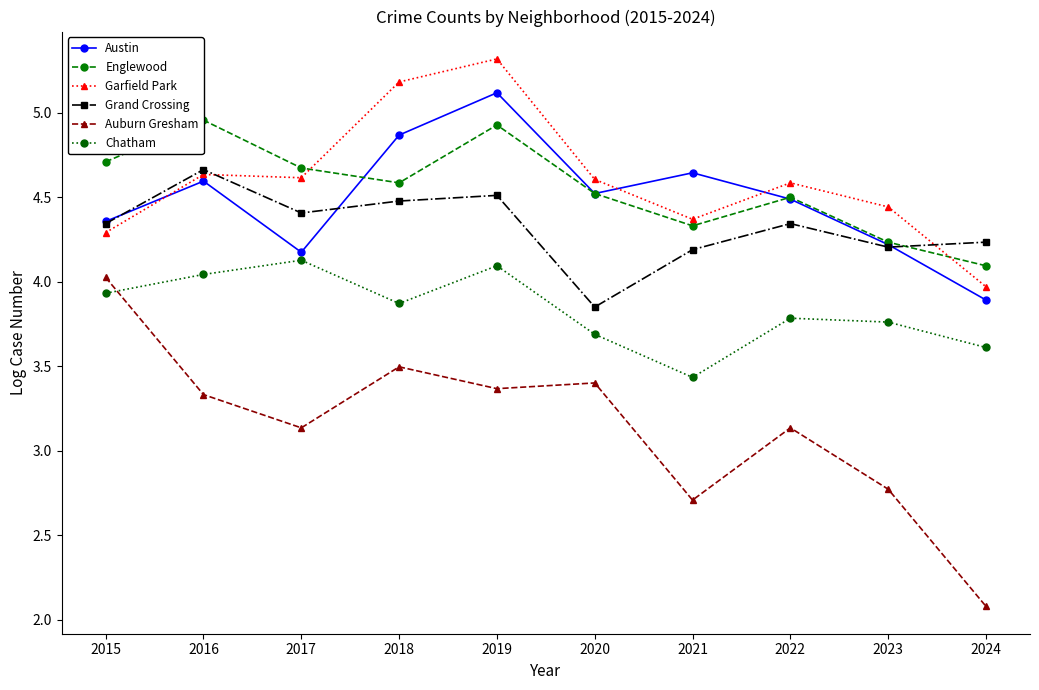

What is the value of the Auburn Gresham point at the 6th from the left?

3.4